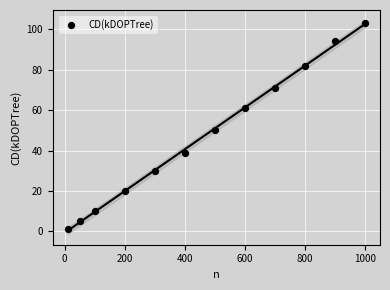

What is the average X value?

463